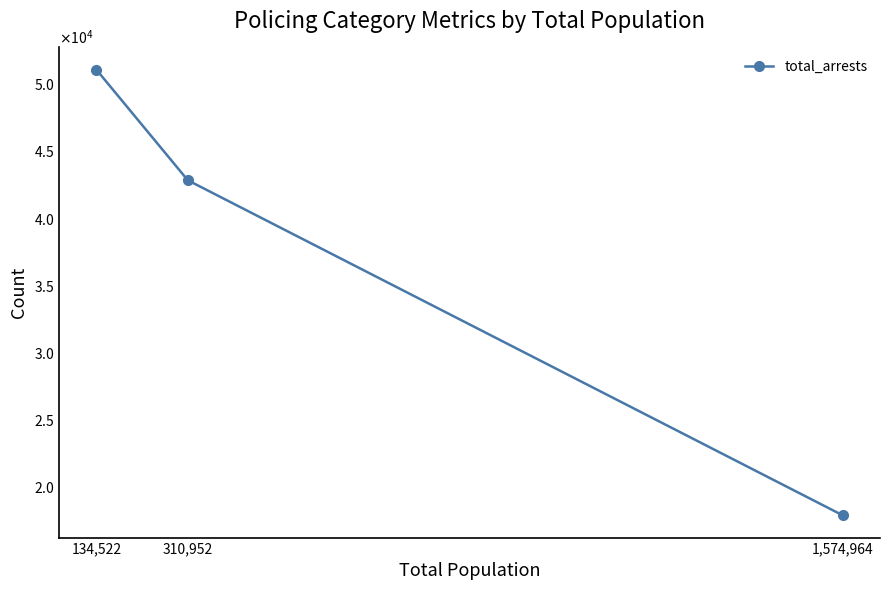

Does the chart have visible grid lines?

No